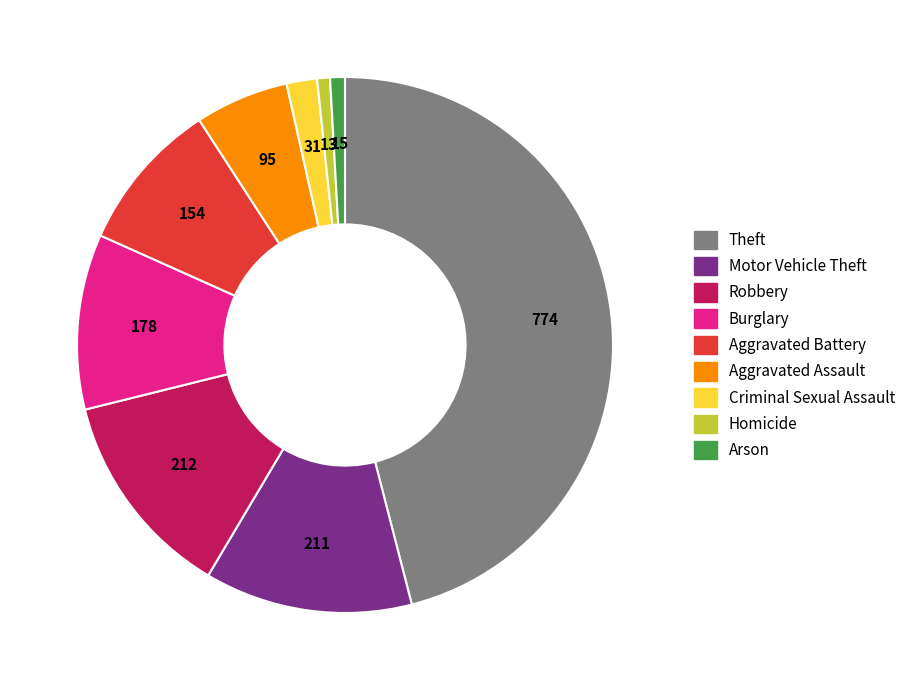

Is the sum of Aggravated Battery and Burglary greater than half?

No